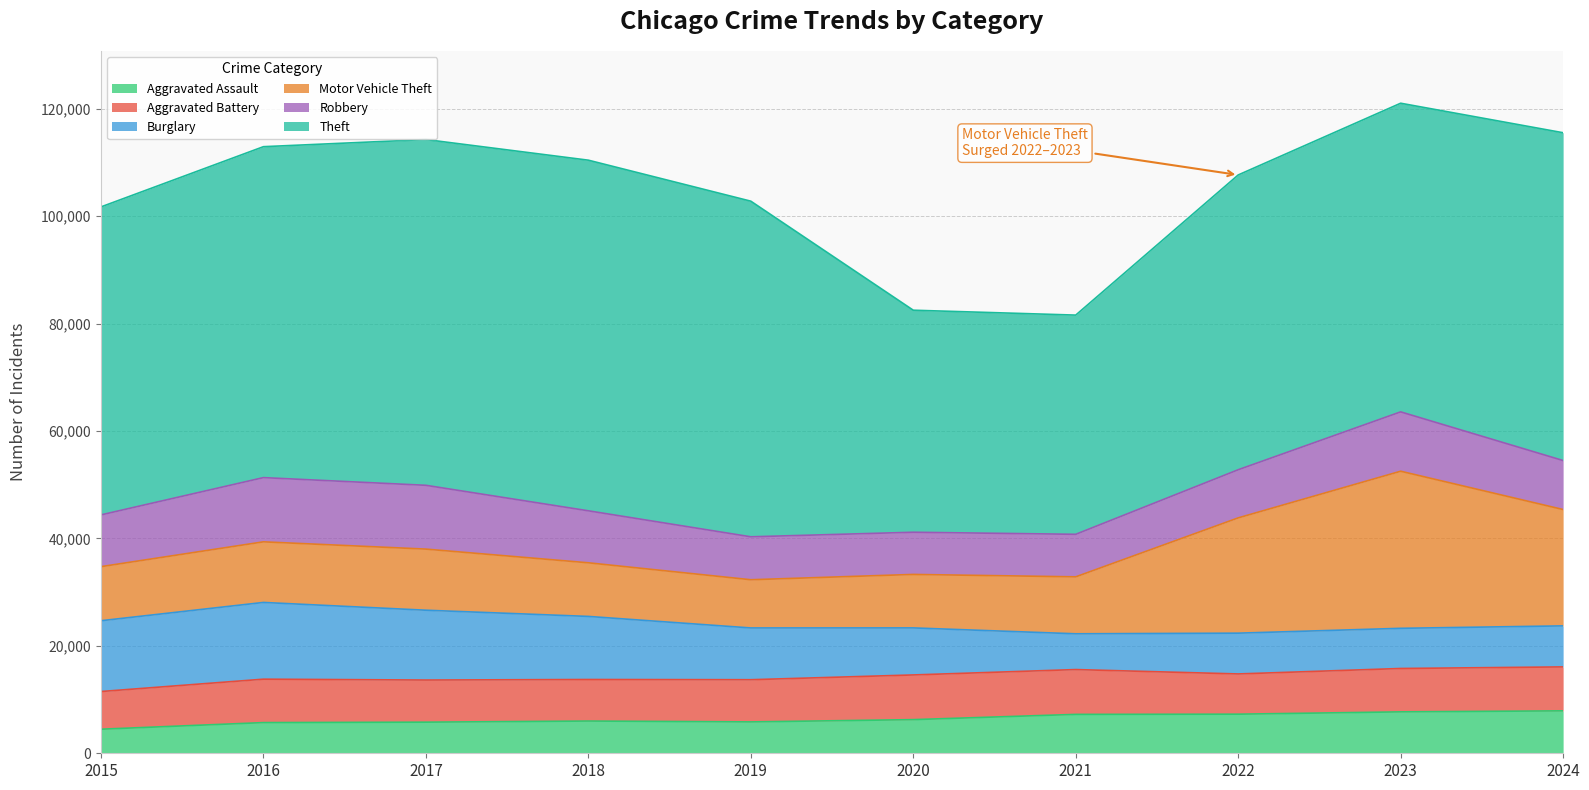

Which series changed the most between 2018 and 2019?

Theft